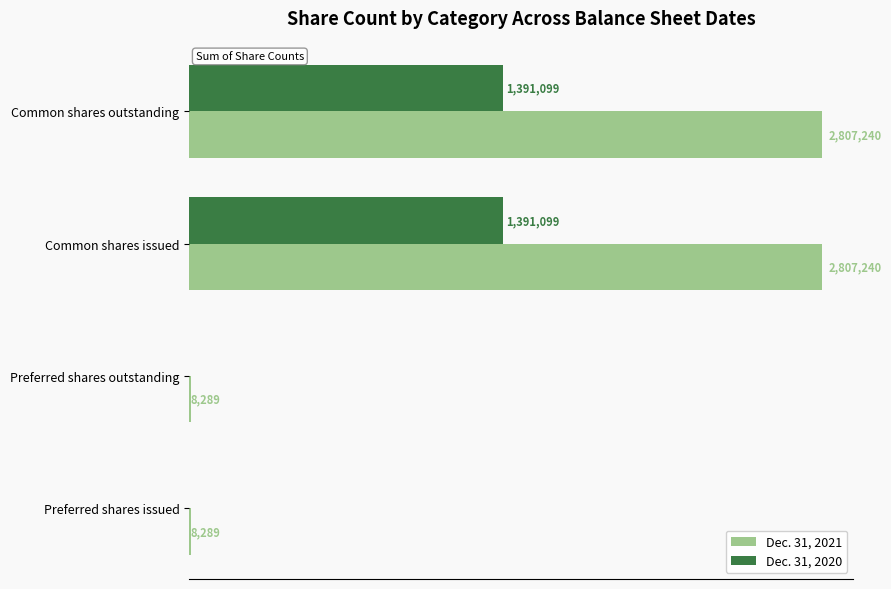

At how many categories does at least one series exceed 1507584?

2